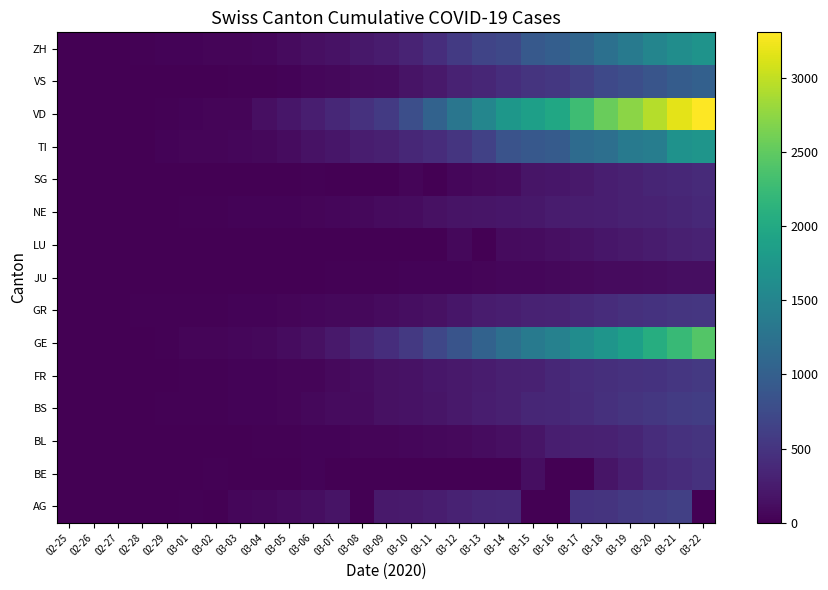

Count the number of categories in the chart.

27